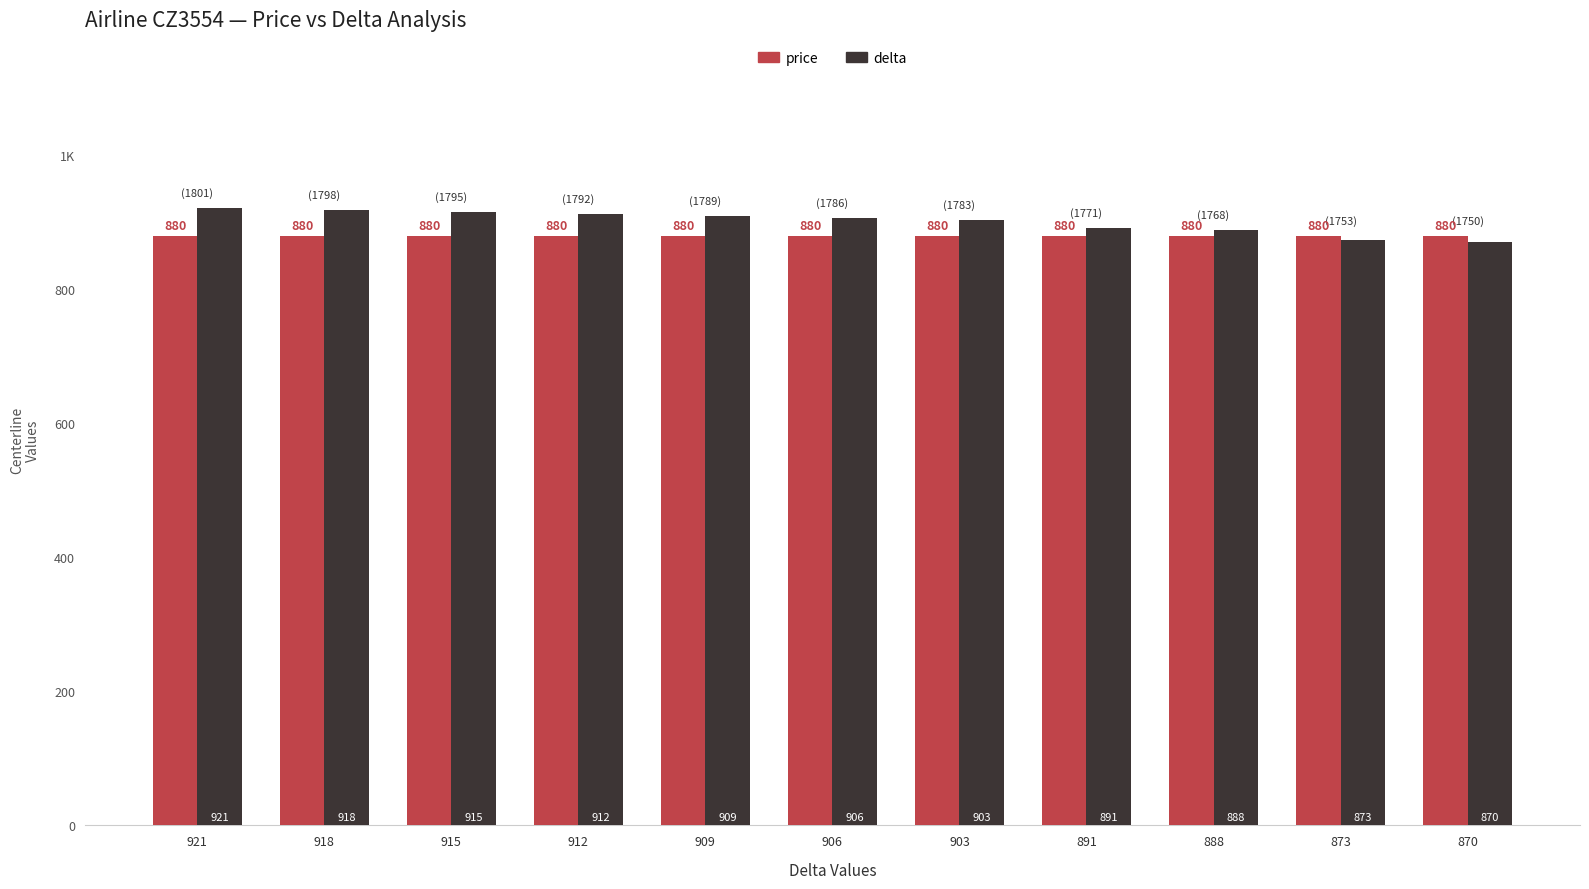

What is the average value of the delta series?

901